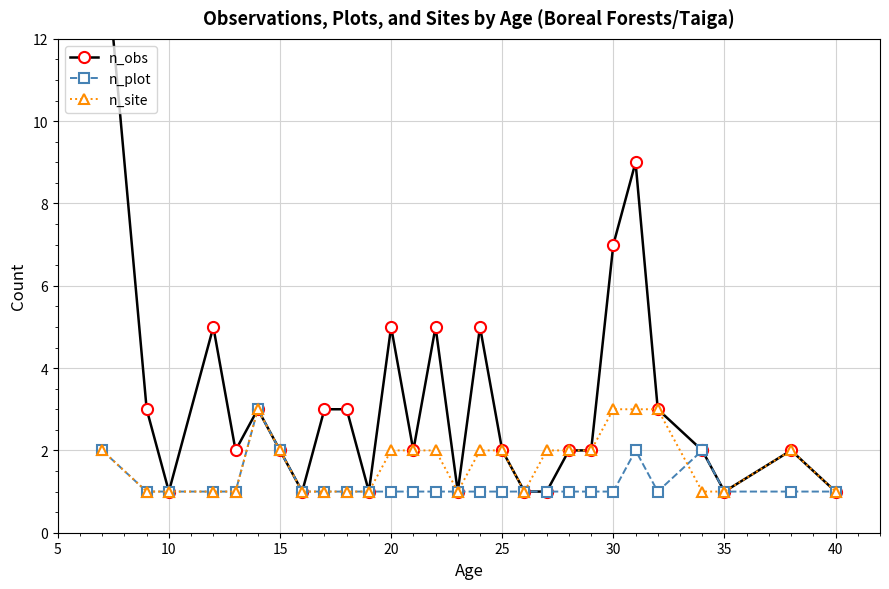

True or false: n_plot has more than 2 interior local peaks.

True